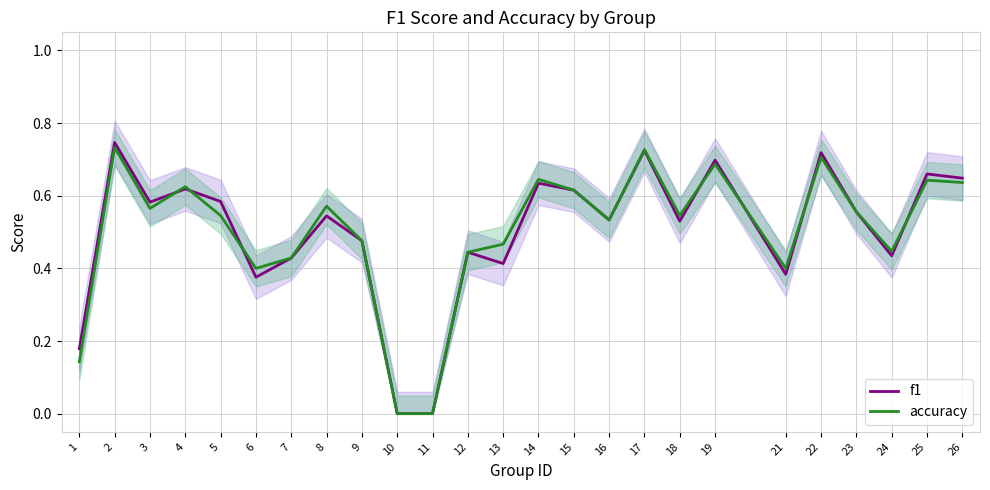

The value of f1 at 23 is 0.6. True or false?

True